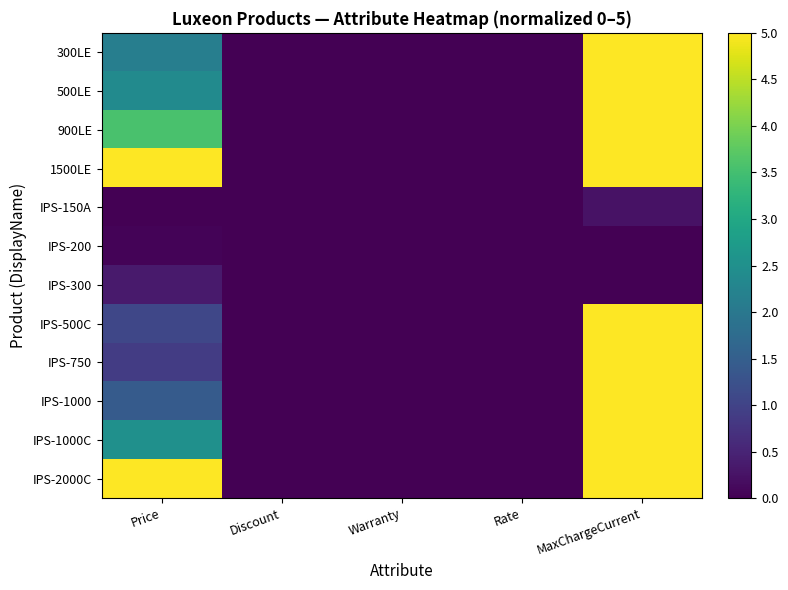

Reading right to left, transcribe all the data shown in this chart.

300LE: MaxChargeCurrent=5.0	Rate=0.0	Warranty=0.0	Discount=0.0	Price=2.1
500LE: MaxChargeCurrent=5.0	Rate=0.0	Warranty=0.0	Discount=0.0	Price=2.4
900LE: MaxChargeCurrent=5.0	Rate=0.0	Warranty=0.0	Discount=0.0	Price=3.6
1500LE: MaxChargeCurrent=5.0	Rate=0.0	Warranty=0.0	Discount=0.0	Price=5.0
IPS-150A: MaxChargeCurrent=0.2	Rate=0.0	Warranty=0.0	Discount=0.0	Price=0.0
IPS-200: MaxChargeCurrent=0.0	Rate=0.0	Warranty=0.0	Discount=0.0	Price=0.1
IPS-300: MaxChargeCurrent=0.0	Rate=0.0	Warranty=0.0	Discount=0.0	Price=0.4
IPS-500C: MaxChargeCurrent=5.0	Rate=0.0	Warranty=0.0	Discount=0.0	Price=1.1
IPS-750: MaxChargeCurrent=5.0	Rate=0.0	Warranty=0.0	Discount=0.0	Price=0.9
IPS-1000: MaxChargeCurrent=5.0	Rate=0.0	Warranty=0.0	Discount=0.0	Price=1.4
IPS-1000C: MaxChargeCurrent=5.0	Rate=0.0	Warranty=0.0	Discount=0.0	Price=2.5
IPS-2000C: MaxChargeCurrent=5.0	Rate=0.0	Warranty=0.0	Discount=0.0	Price=5.0